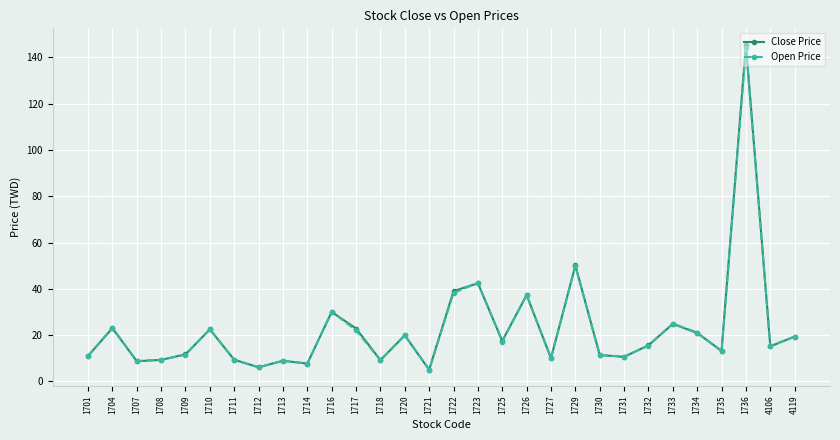

In Open Price, how many points are higher than both neighbors (excluding endpoints)?

10